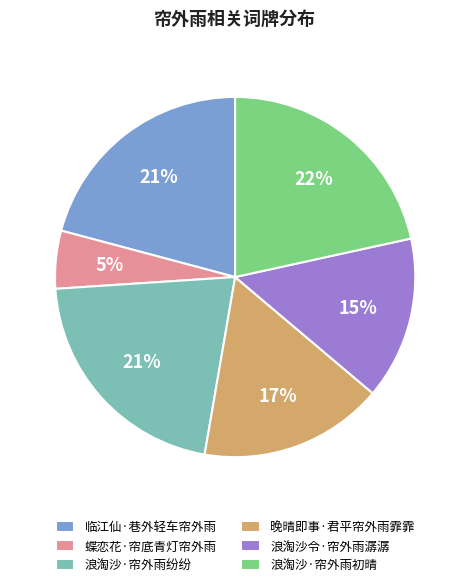

Combined, do 蝶恋花·帘底青灯帘外雨 and 临江仙·巷外轻车帘外雨 account for over 50%?

No